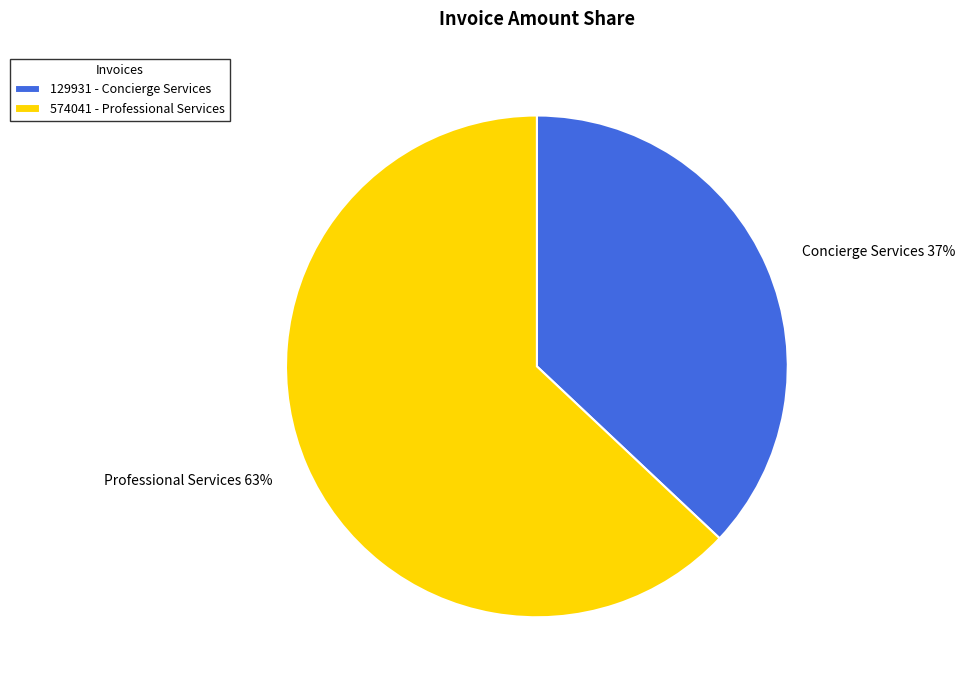

Combined, do 574041 - Professional Services and 129931 - Concierge Services account for over 50%?

Yes